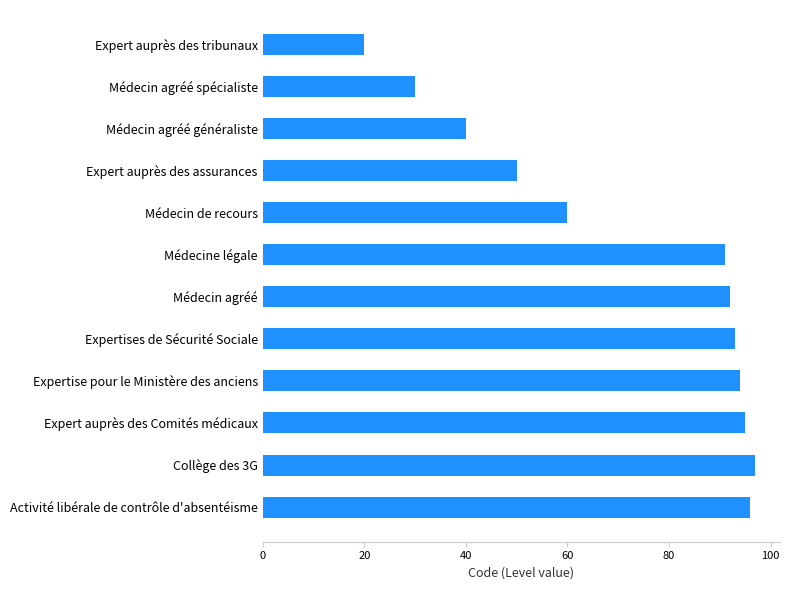

How many data points does each series have?

12